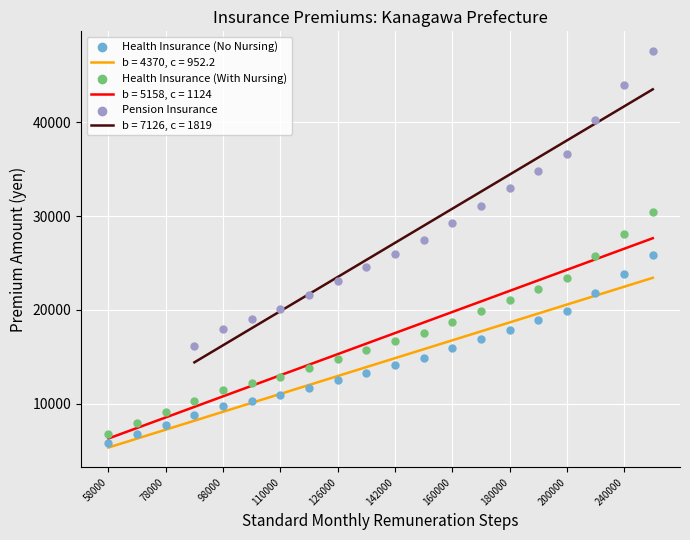

What is the minimum value for b = 4370, c = 952.2?

5322.5